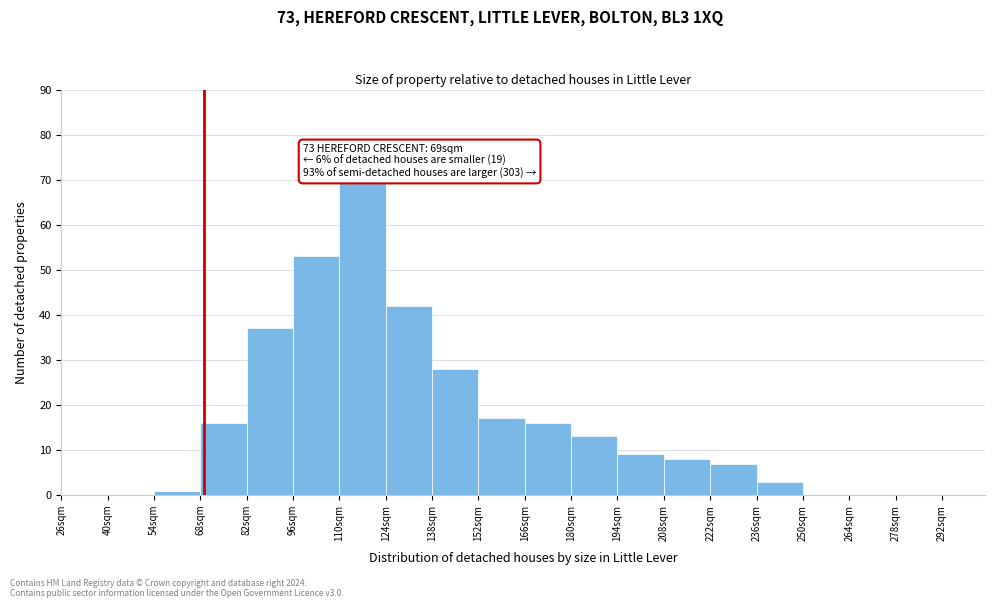

Which range on the x-axis has the tallest bar?

110 to 124